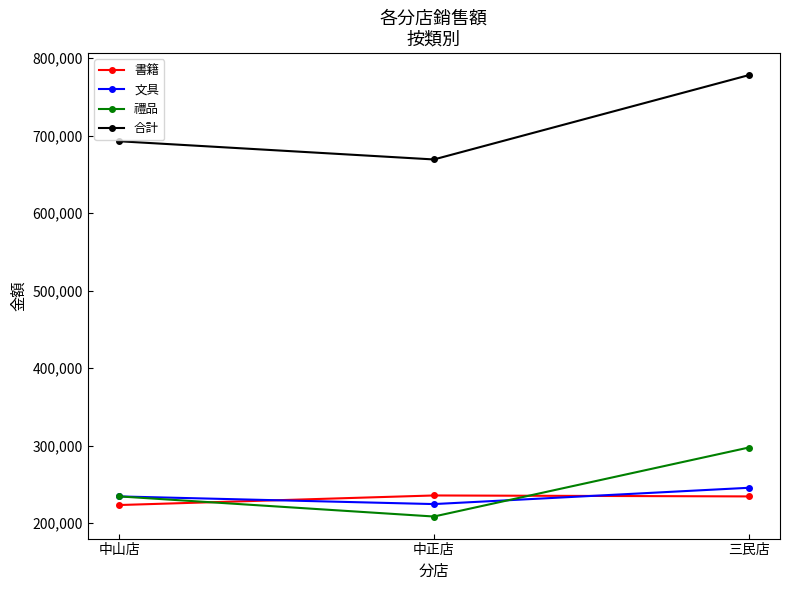

At which category is the sum across all series the highest?

三民店